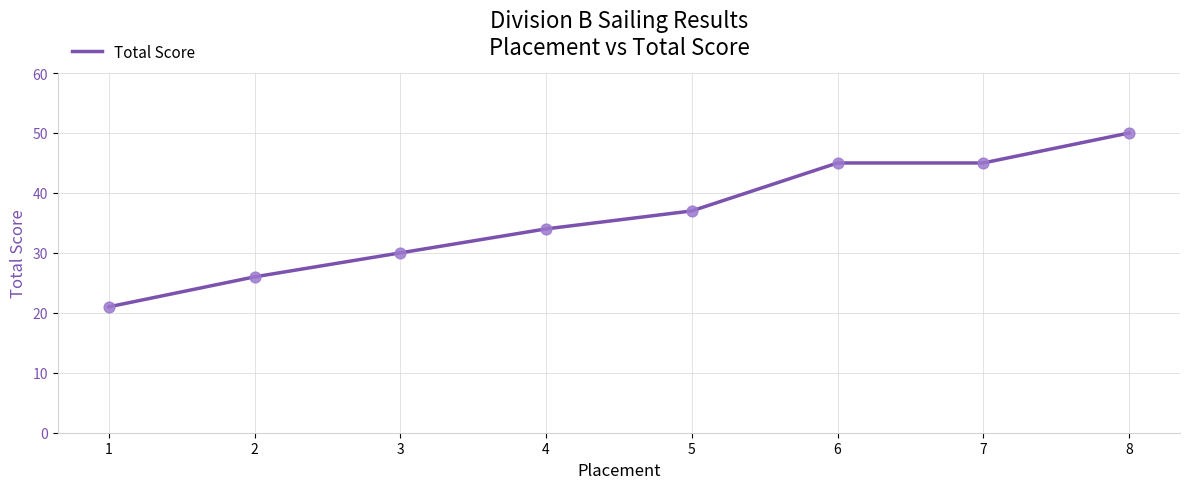

What is the change in value from 2 to 7?

+19